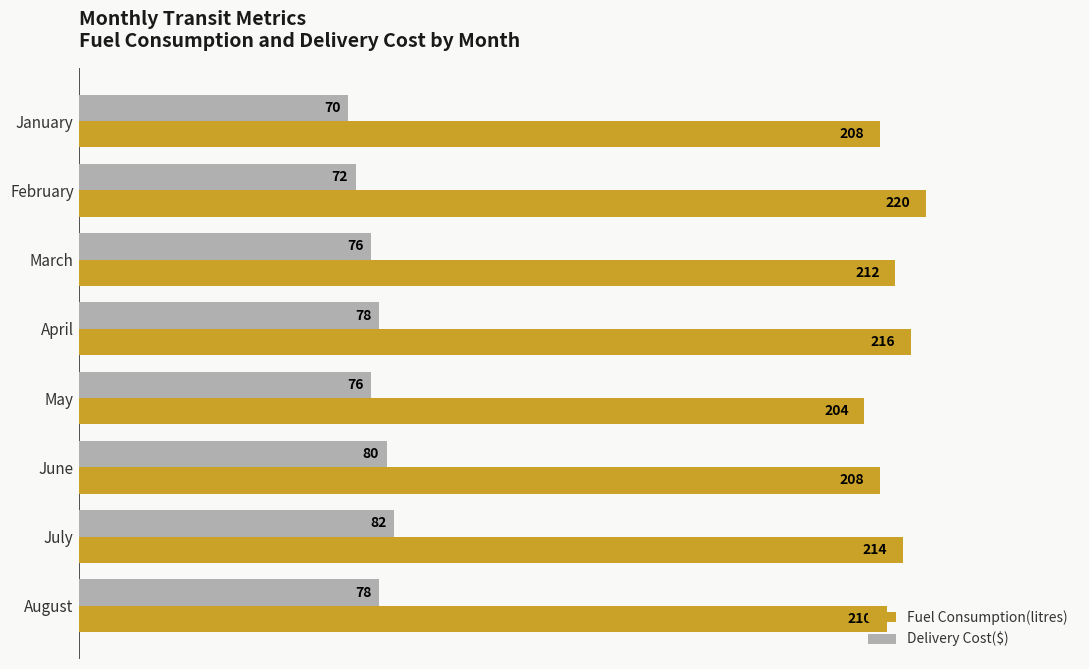

Between April and August, which series saw the biggest shift?

Fuel Consumption(litres)